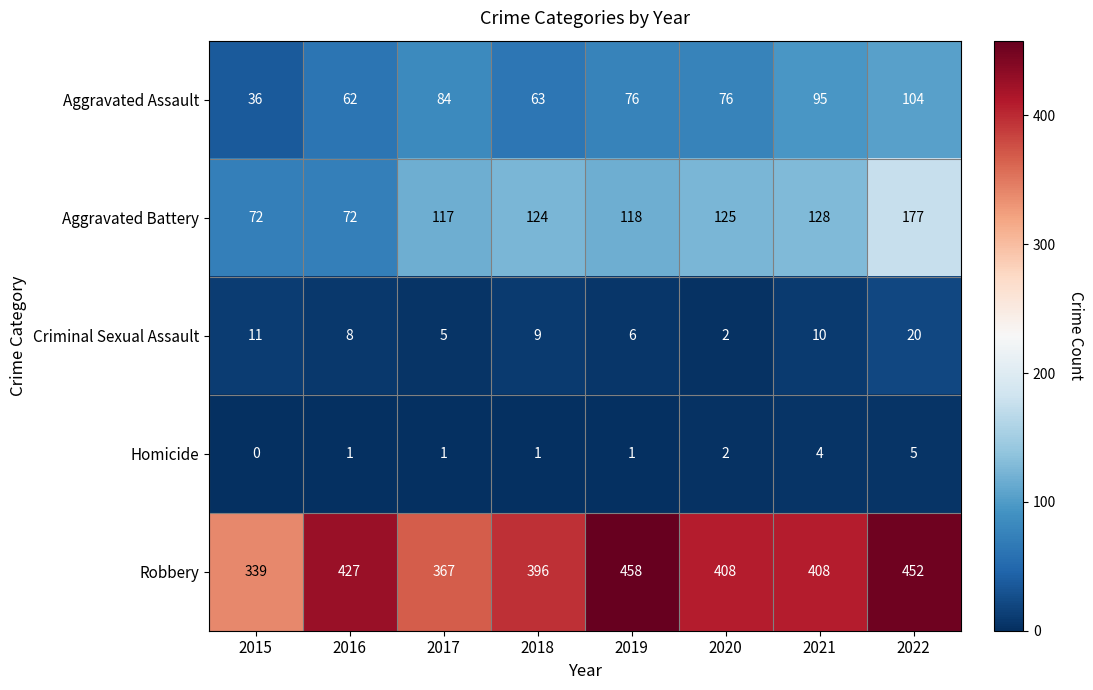

The Homicide series shows 5 at 2022. True or false?

True